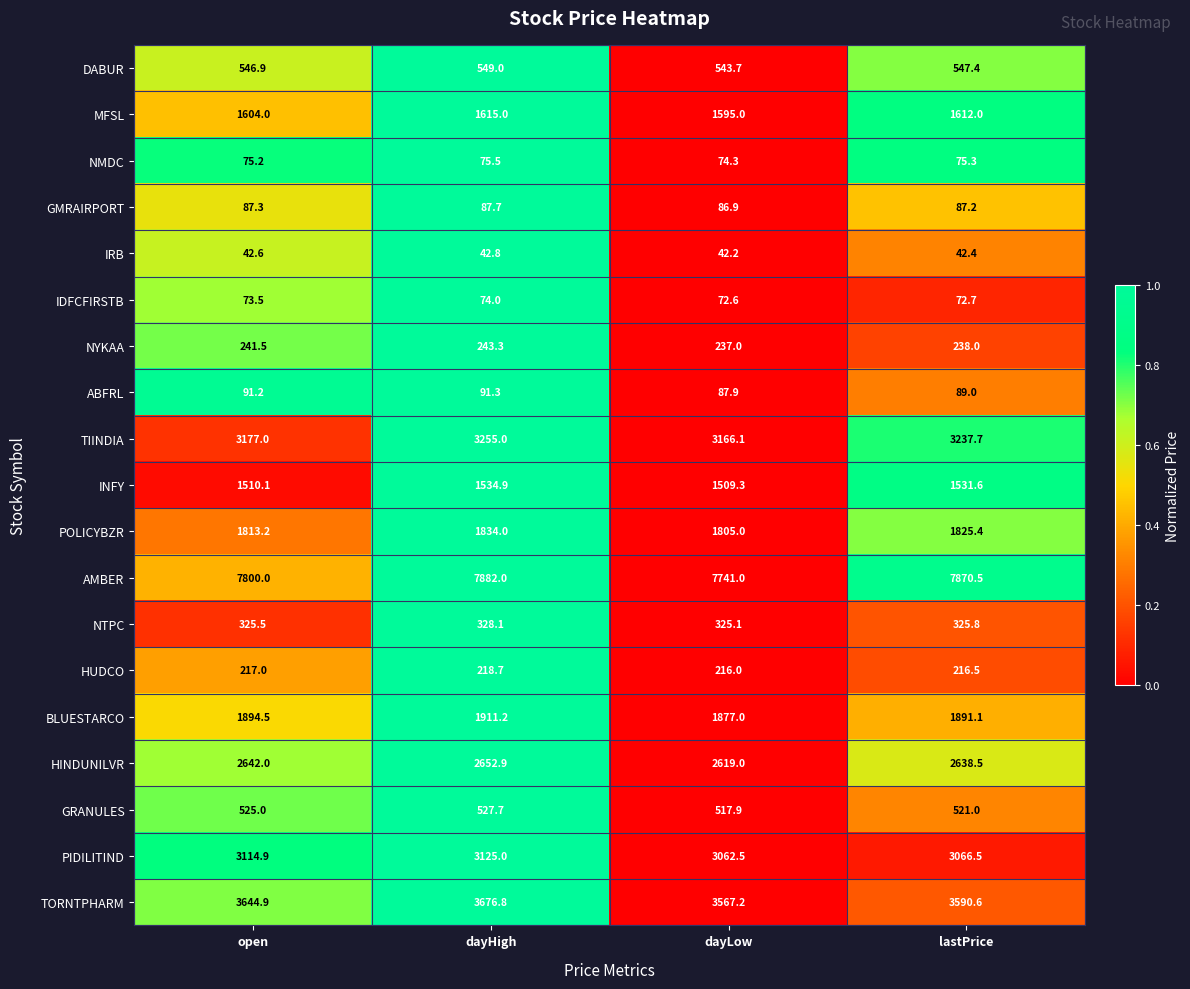

List the series in order of their peak value, highest first.

AMBER, TORNTPHARM, TIINDIA, PIDILITIND, HINDUNILVR, BLUESTARCO, POLICYBZR, MFSL, INFY, DABUR, GRANULES, NTPC, NYKAA, HUDCO, ABFRL, GMRAIRPORT, NMDC, IDFCFIRSTB, IRB